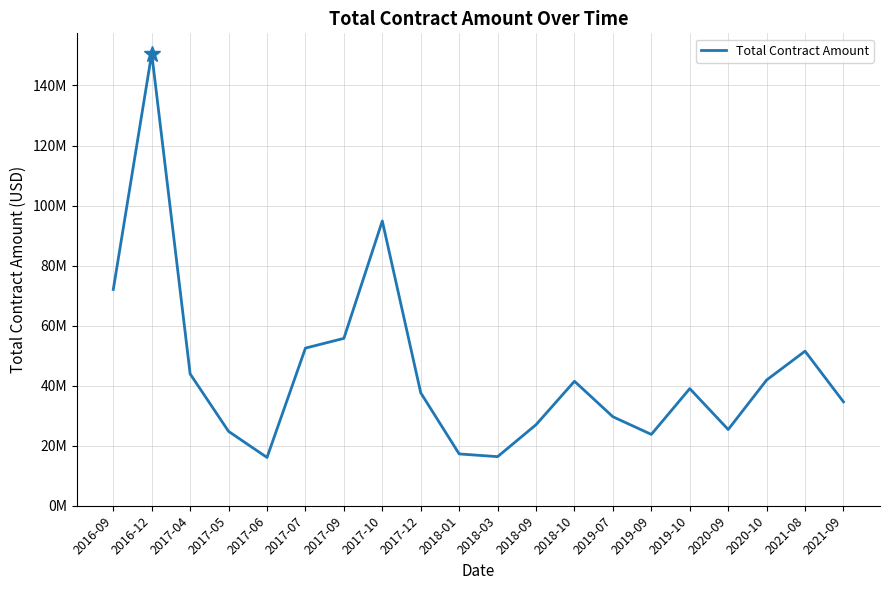

What is the sum of the values at 2017-07 and 2019-09?

76275674.6